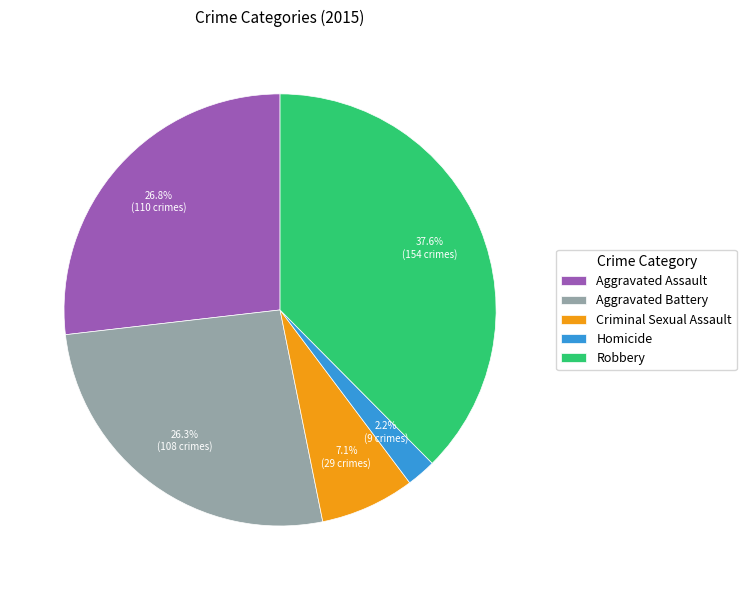

How many slices are in this pie chart?

5